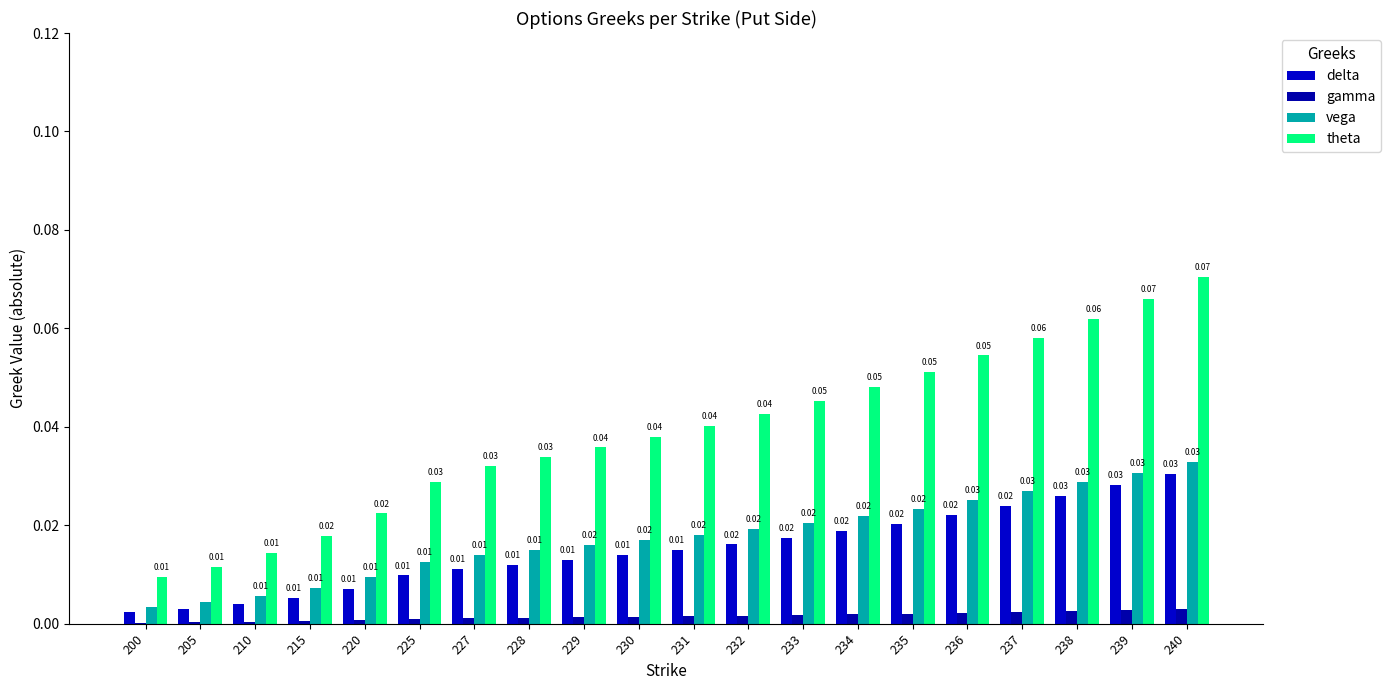

Does the chart contain stacked bars?

No